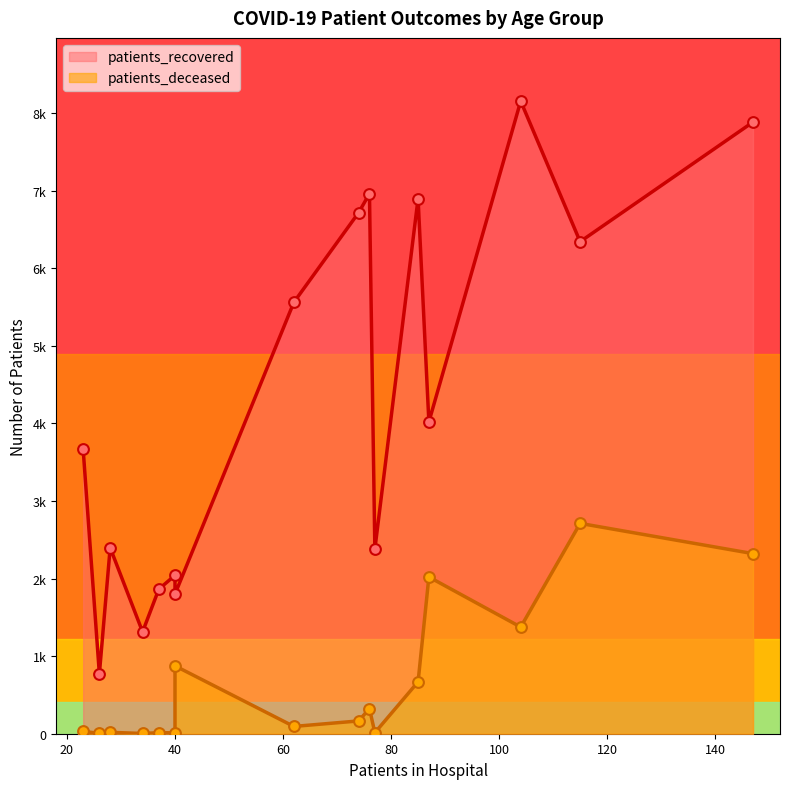

What are all the series names shown in the legend?

patients_recovered, patients_deceased